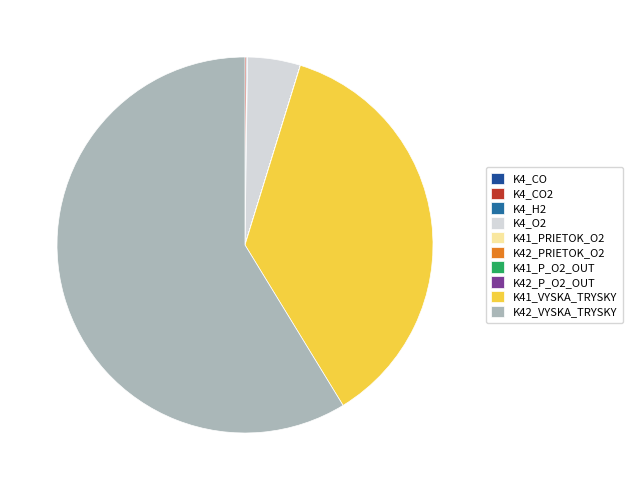

Which slice represents more than half of the pie?

K42_VYSKA_TRYSKY